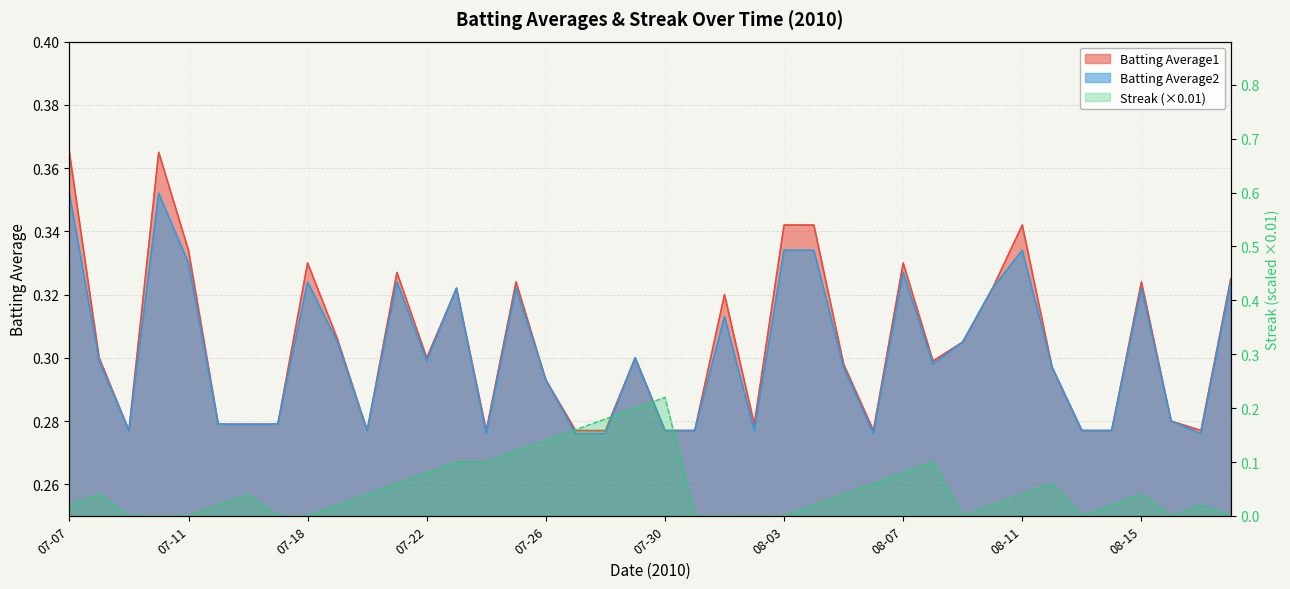

At which category is the sum across all series the highest?

07-29